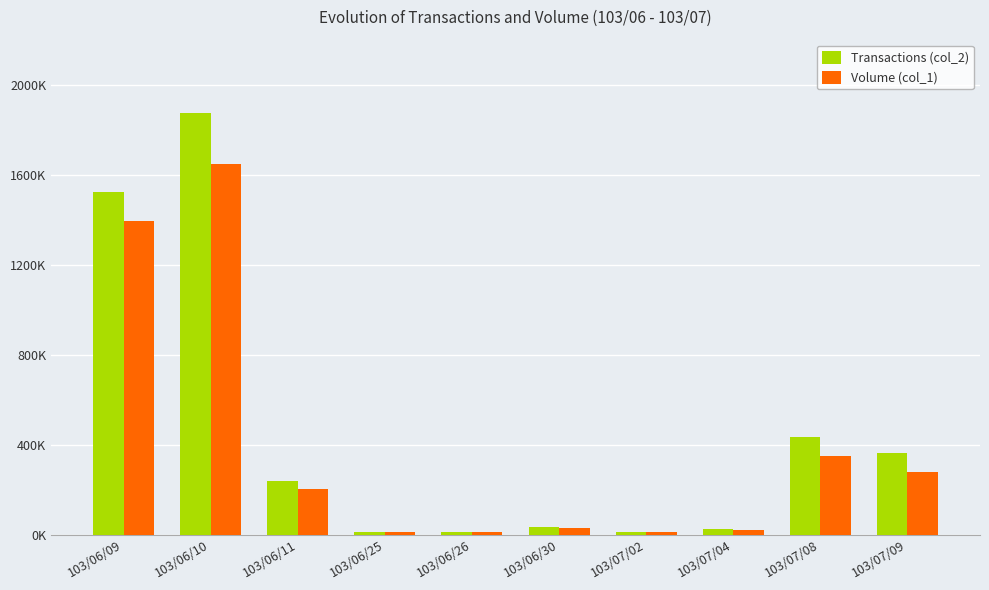

Reading right to left, list all the values displayed in this chart.

Transactions (col_2): 364370	432160	22400	11700	35400	11000	11800	236080	1873530	1524520
Volume (col_1): 279000	351000	20000	10000	30000	10000	10000	202000	1647000	1394000